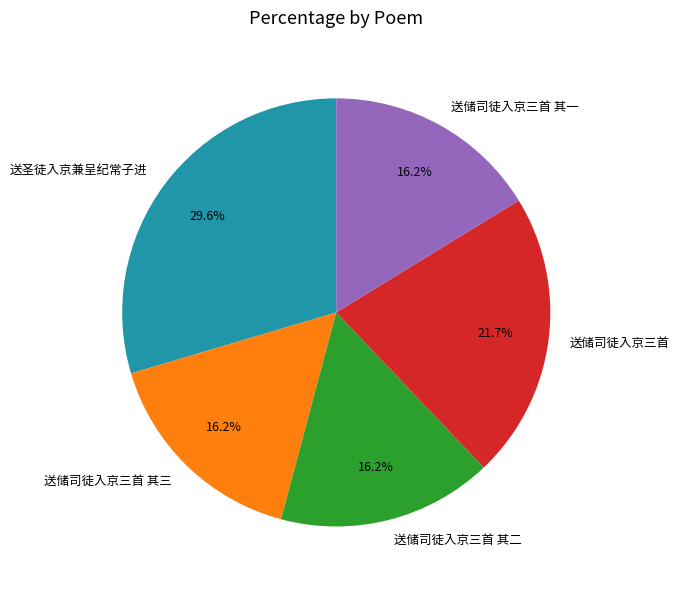

Combined, do 送储司徒入京三首 其三 and 送储司徒入京三首 其一 account for over 50%?

No